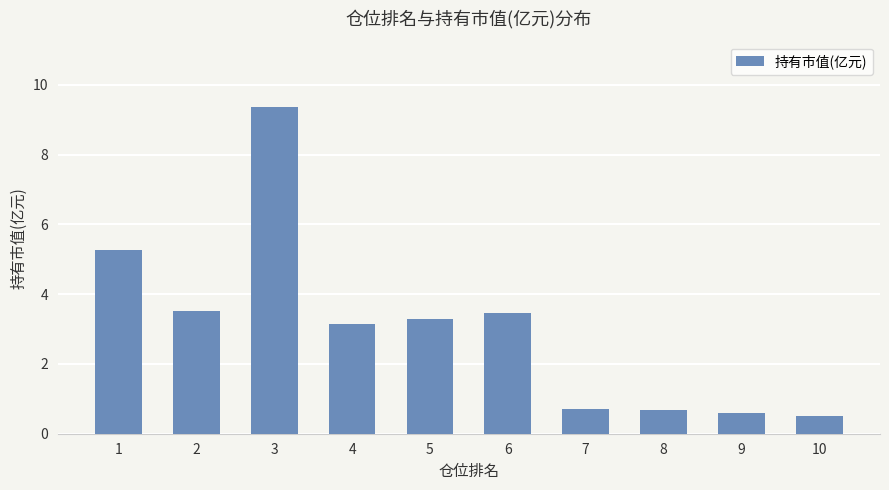

What is the ratio of the value at 10 to the value at 3?

0.1